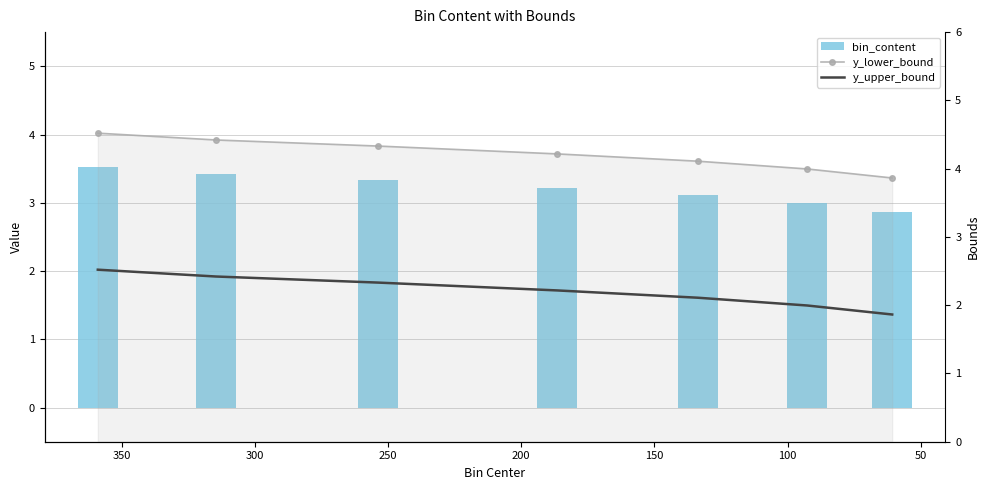

Which series has the largest total across all categories?

y_lower_bound